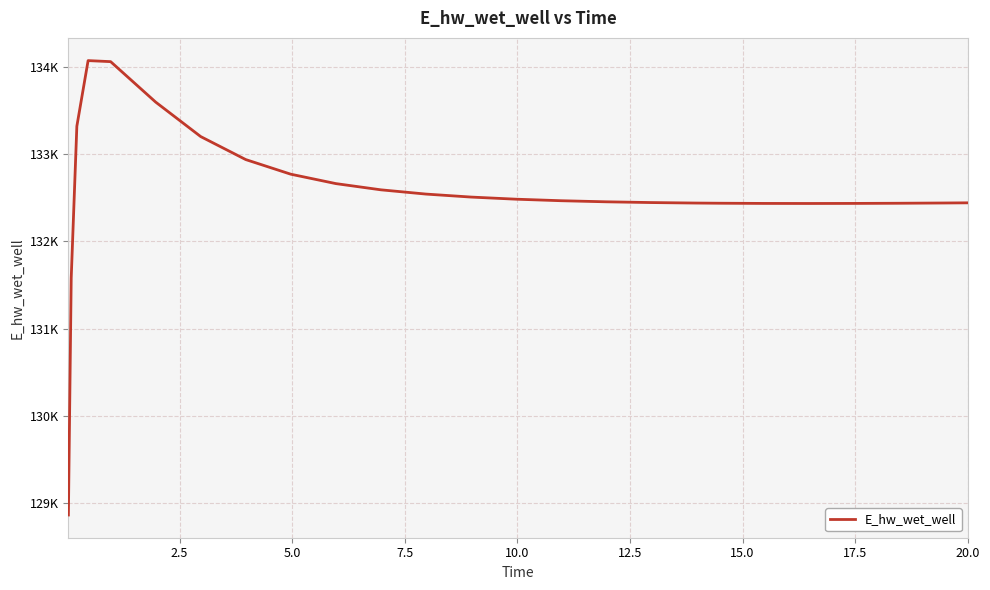

True or false: the data has more than 0 interior local peaks.

True